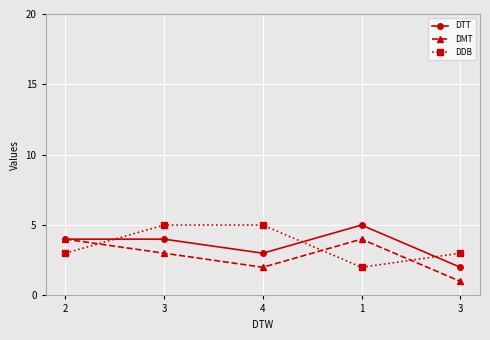

At which category does DMT reach its first local valley?

4